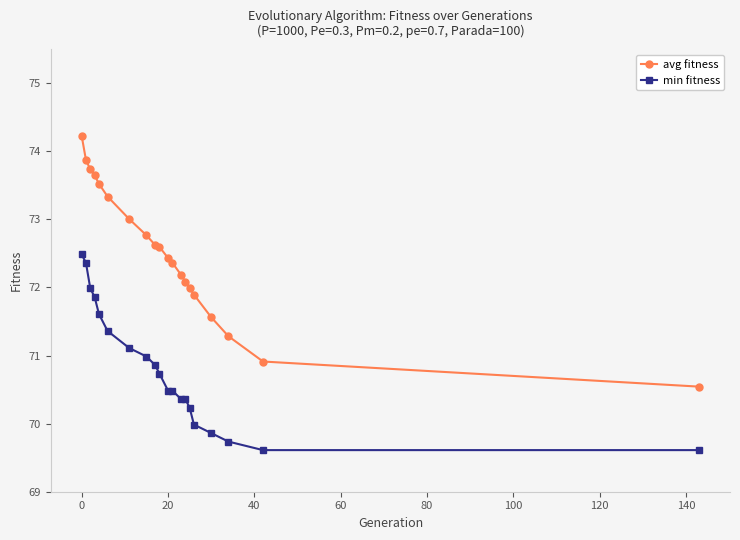

What is the maximum value for min fitness?

72.5